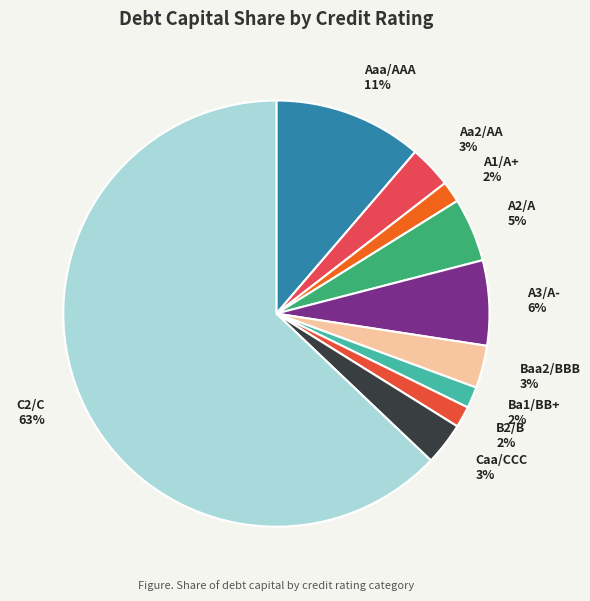

Do Aa2/AA and Caa/CCC together represent more than half of the pie?

No